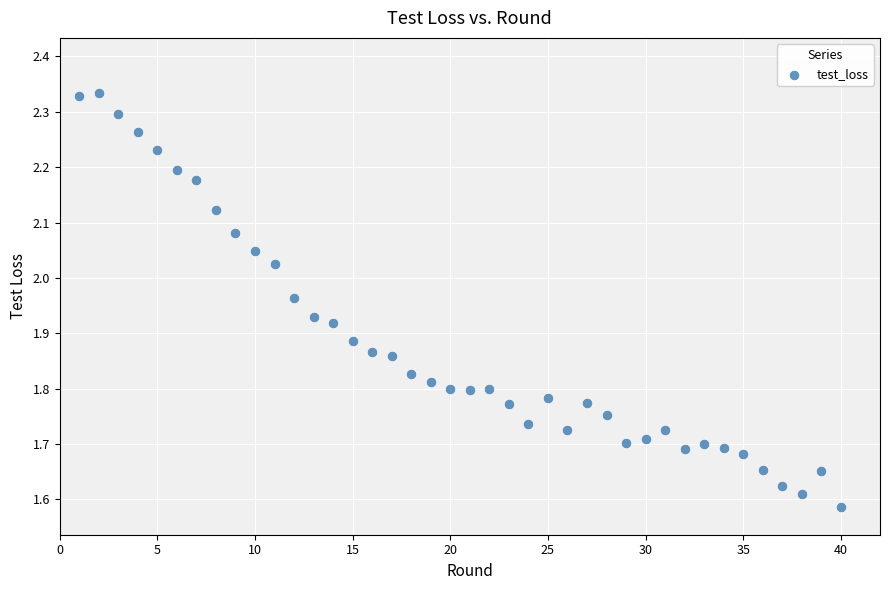

What is the range of Y values (max minus min)?

0.7